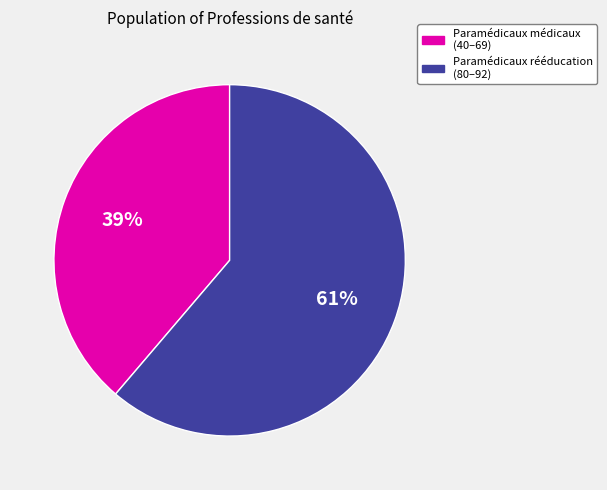

Is there any slice that represents more than half of the pie?

Yes